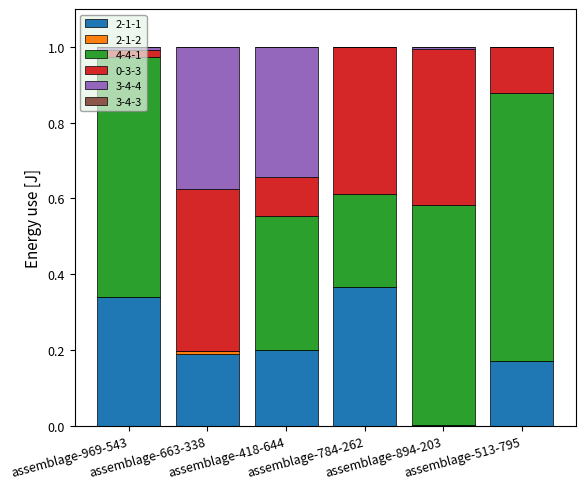

At which category is the sum across all series the highest?

assemblage-969-543